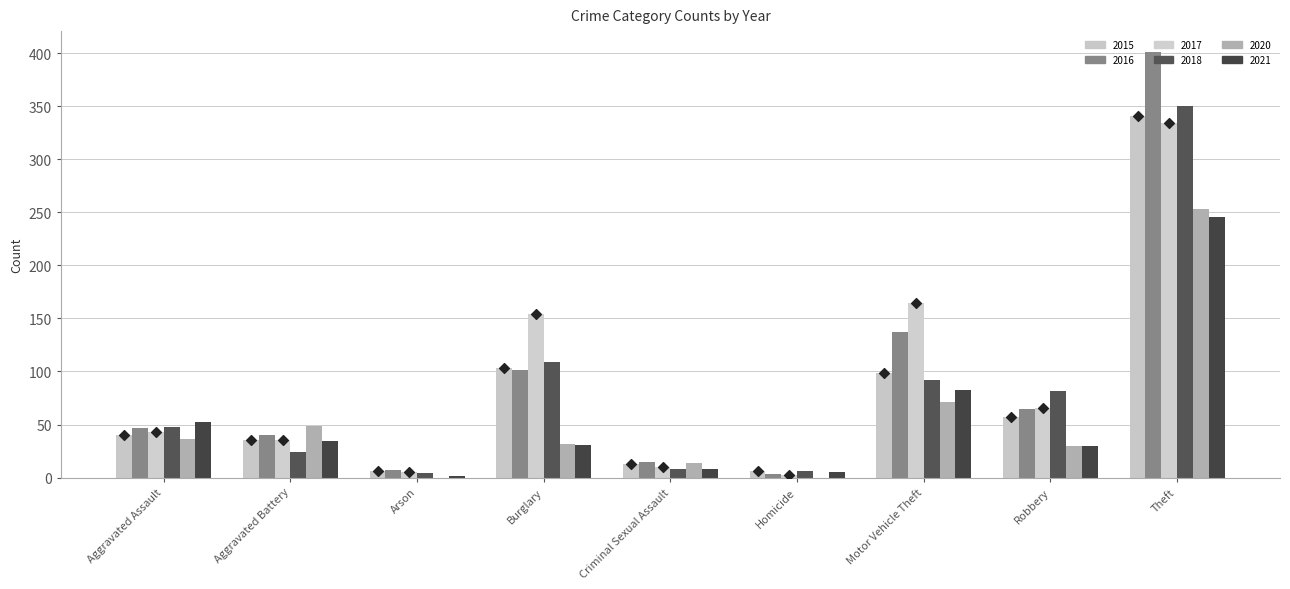

Which series contains the lowest Y value?

2017 (marker)